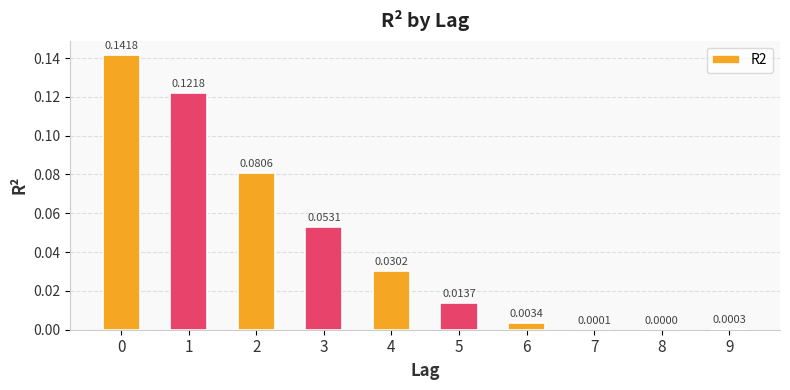

What is the sum of all values?

0.4